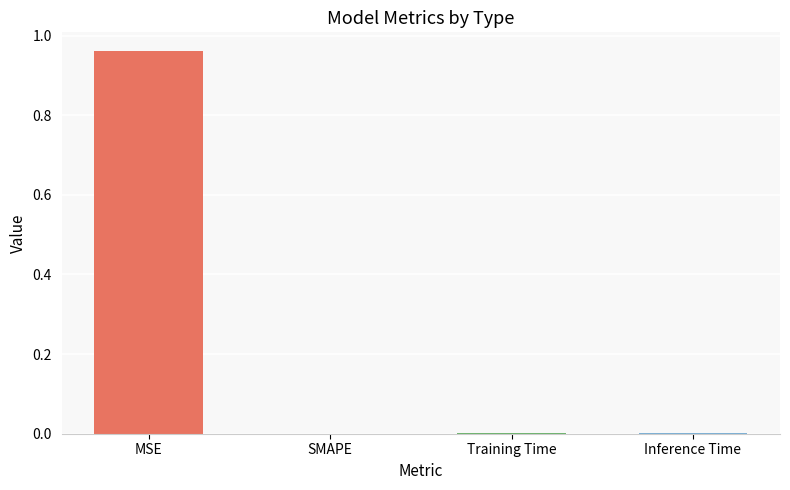

At which category does the chart reach its peak across all series?

MSE